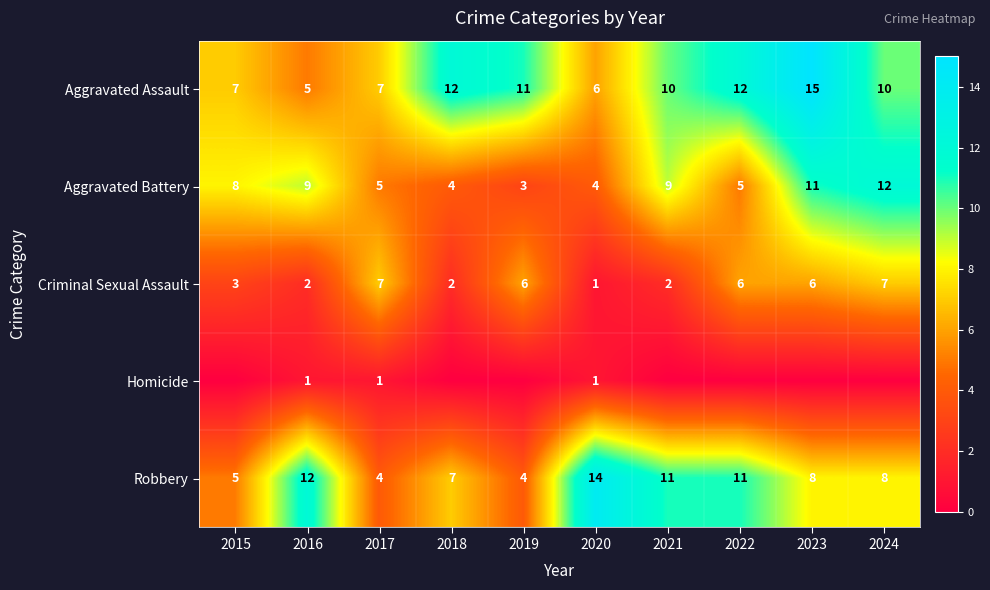

What is the maximum value for Aggravated Battery?

12